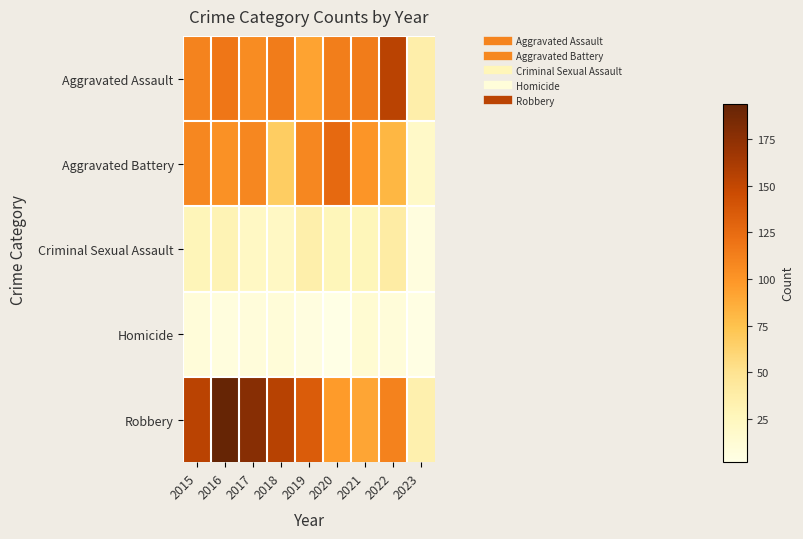

Between 2019 and 2022, which is larger?

2022